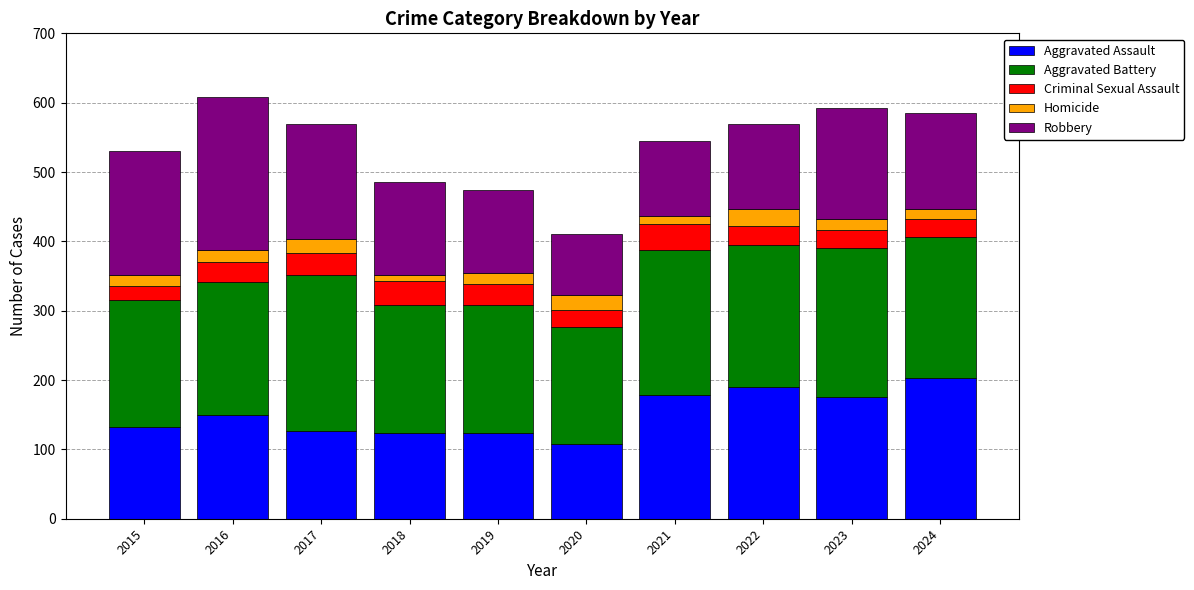

What is the total value across all series at 2020?

410